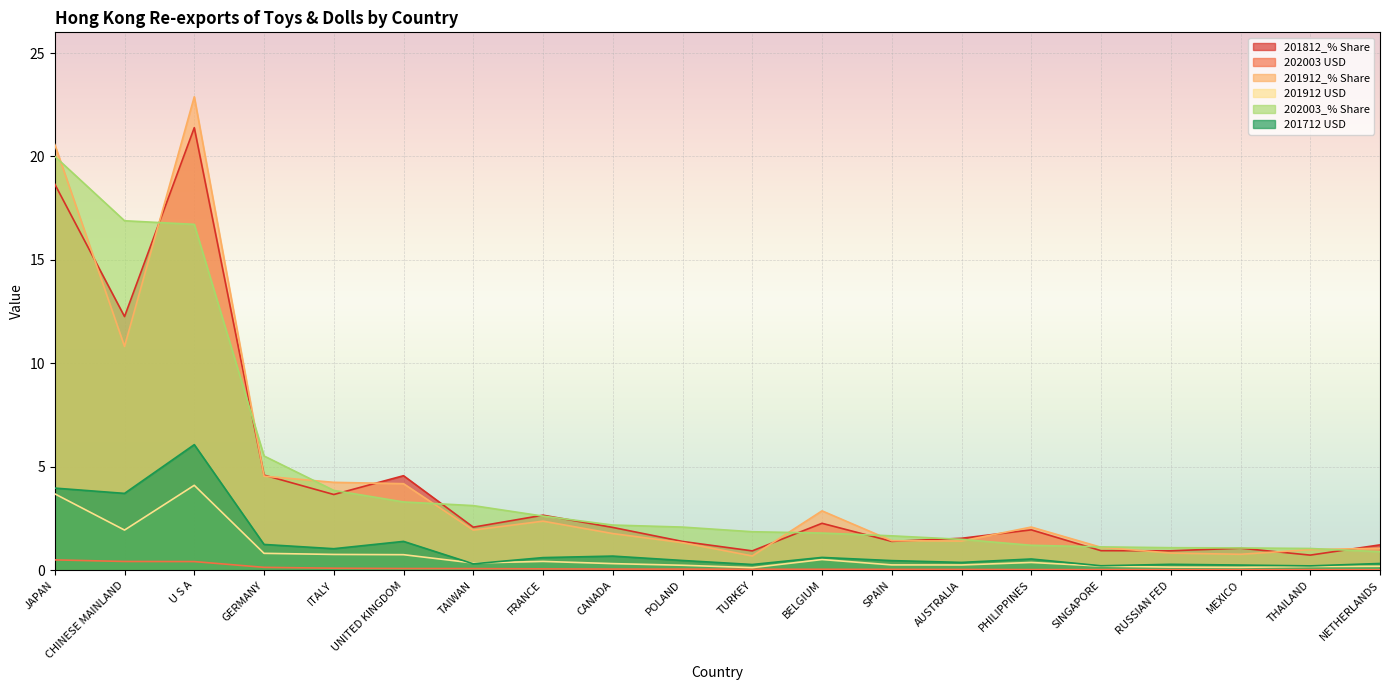

True or false: 202003 USD has a value of 0.4 at CHINESE MAINLAND.

True